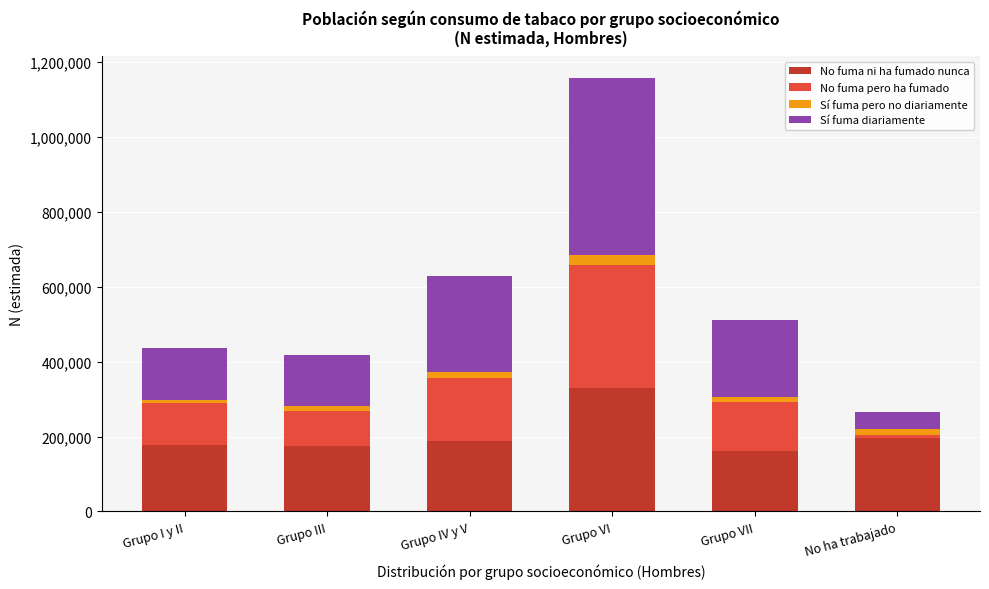

What is the minimum value for No fuma ni ha fumado nunca?

161982